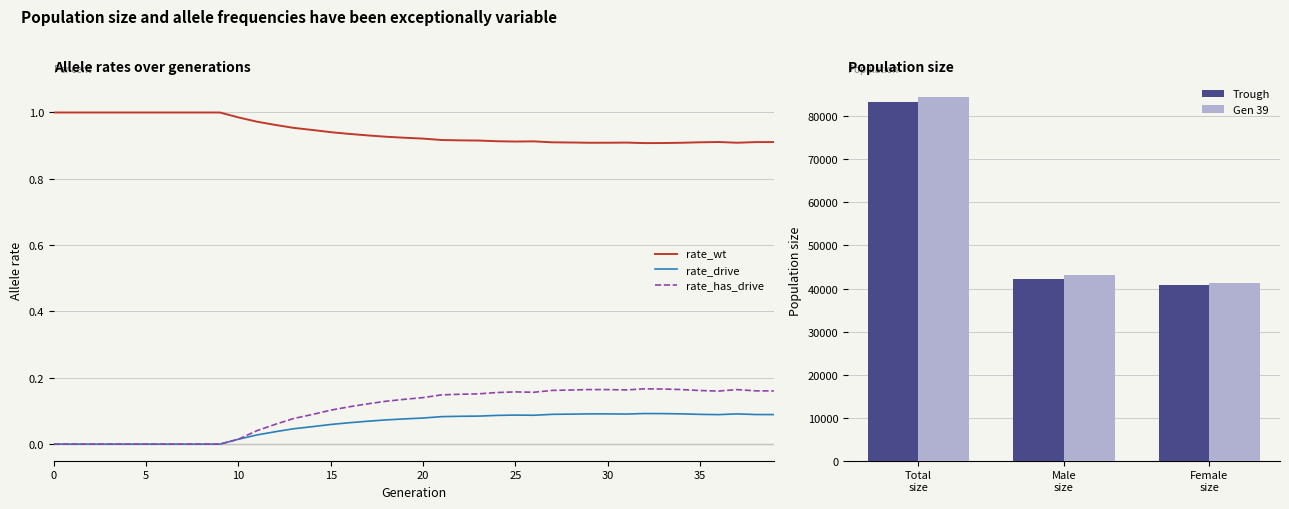

At 30, list the series in order from smallest to largest.

rate_drive, rate_has_drive, rate_wt